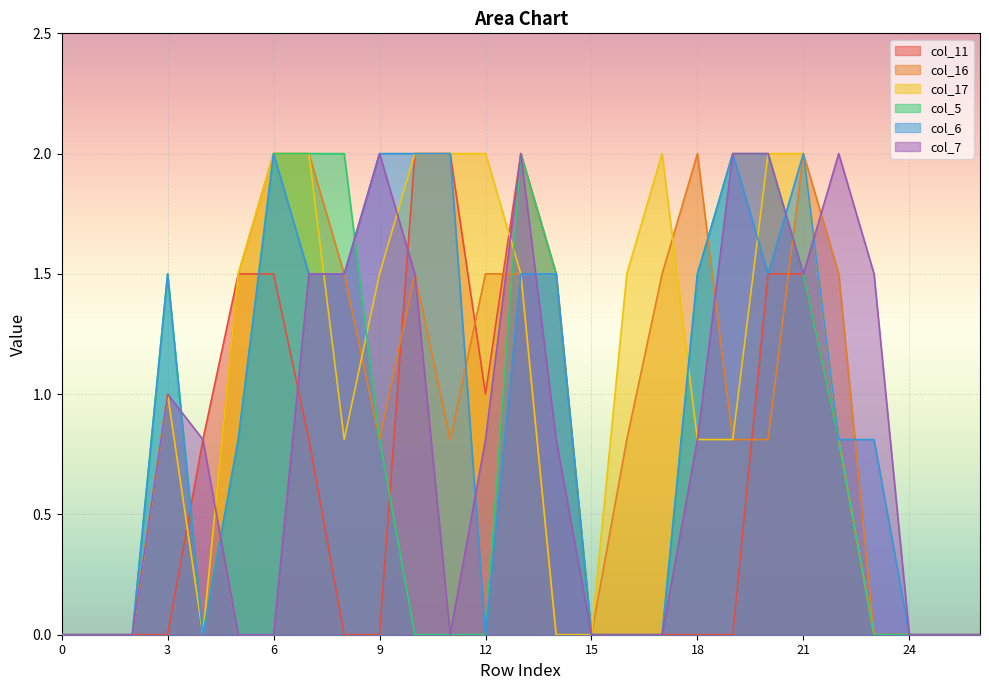

Which series has the largest total across all categories?

col_17